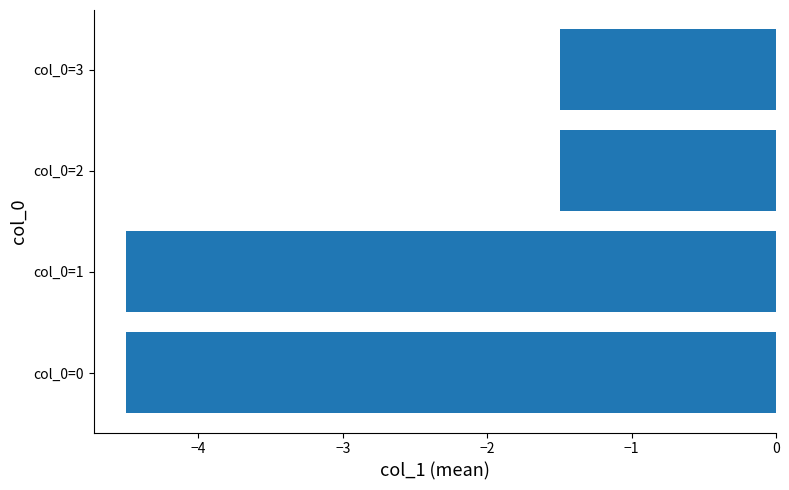

What is the change in value from col_0=0 to col_0=3?

+3.0